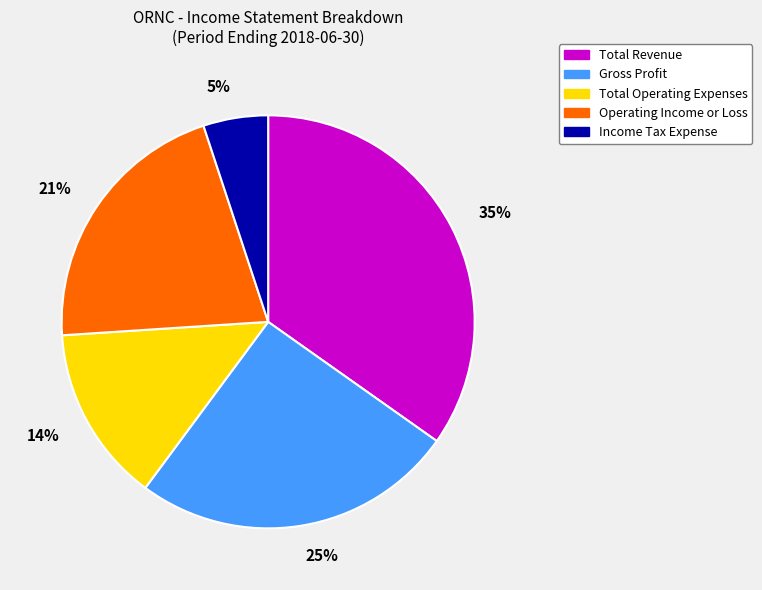

Is it true that Total Revenue is 28% of the pie?

False